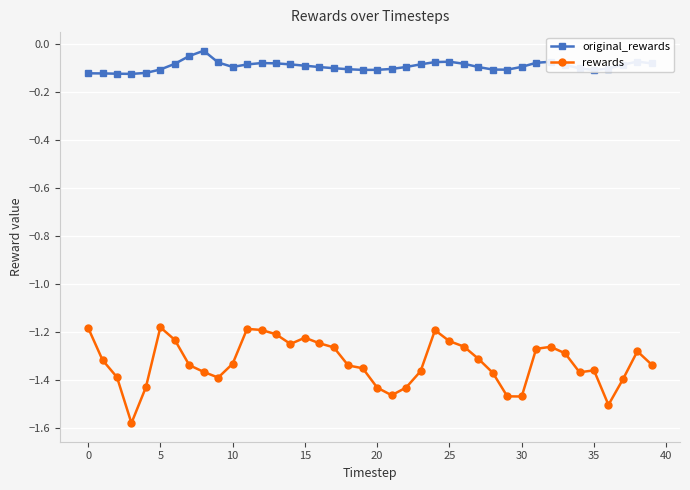

What is the sum of all original_rewards values?

-3.7